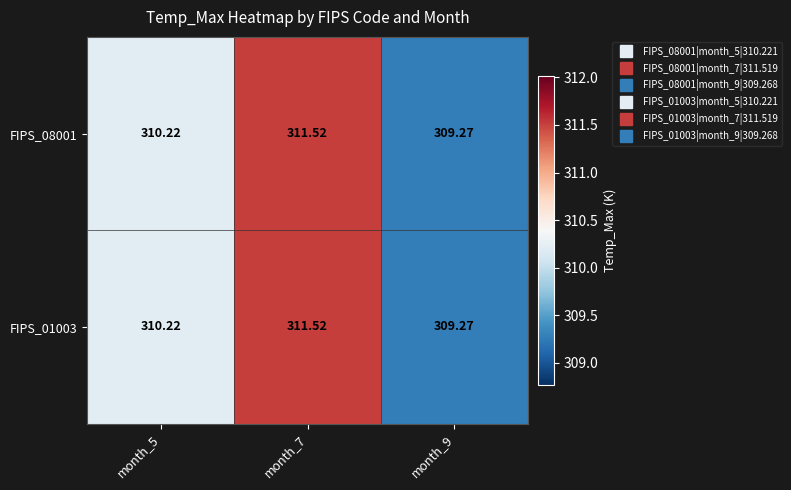

Is the value of FIPS_01003 at month_7 greater than the value of FIPS_08001 at month_9?

Yes